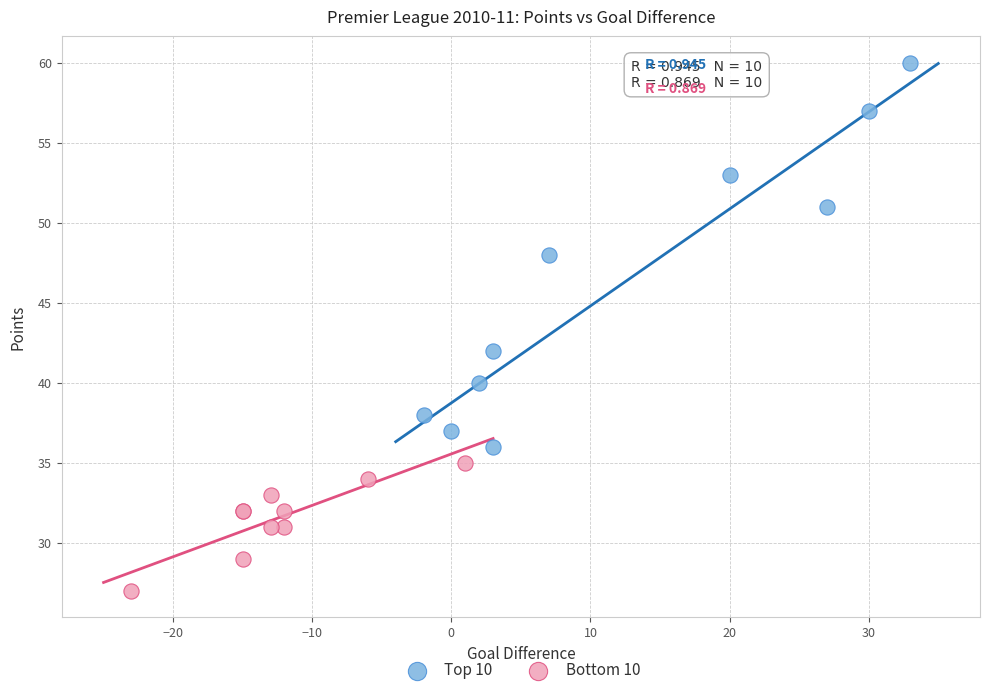

Which series has the widest spread of Y values?

Top 10